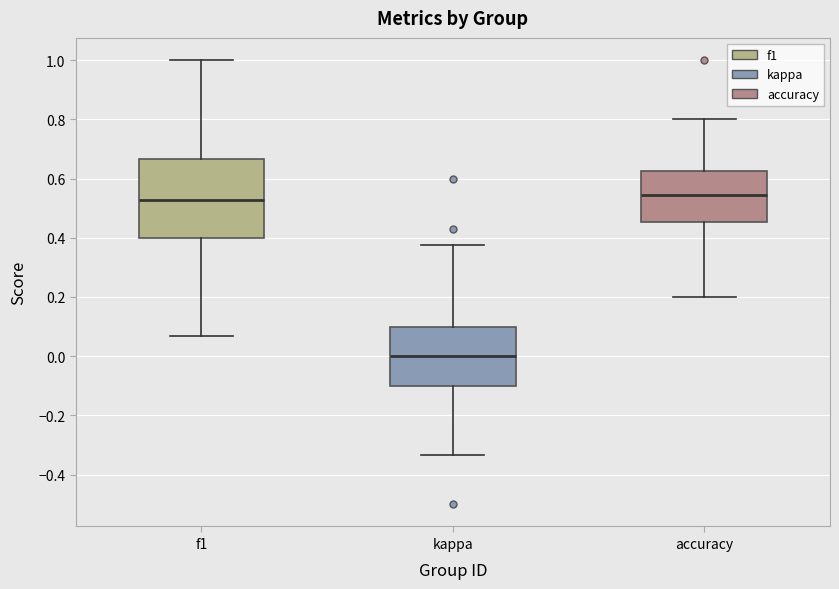

Which box's median line is the lowest?

kappa